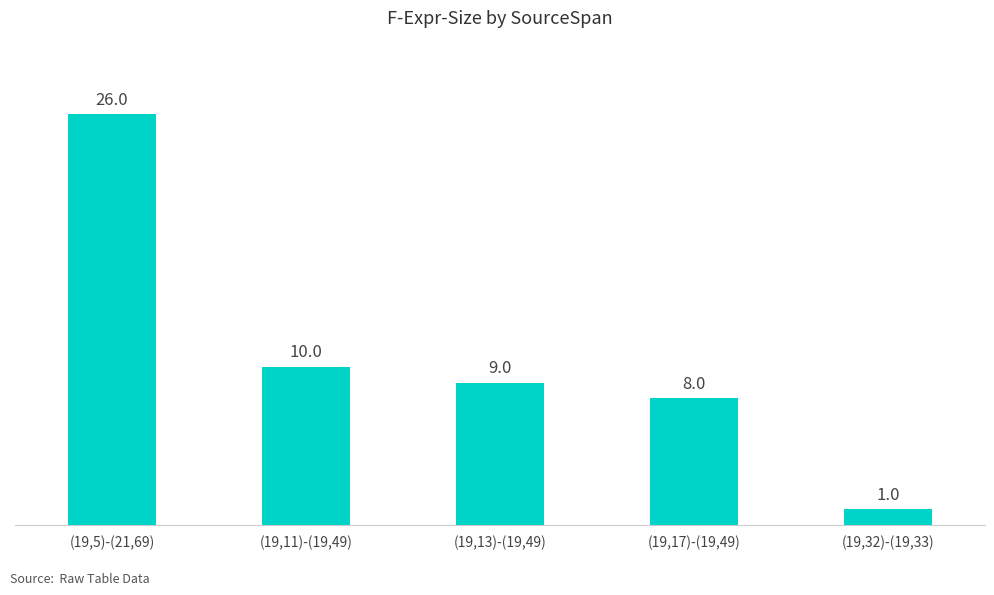

Between (19,13)-(19,49) and (19,32)-(19,33), which is larger?

(19,13)-(19,49)